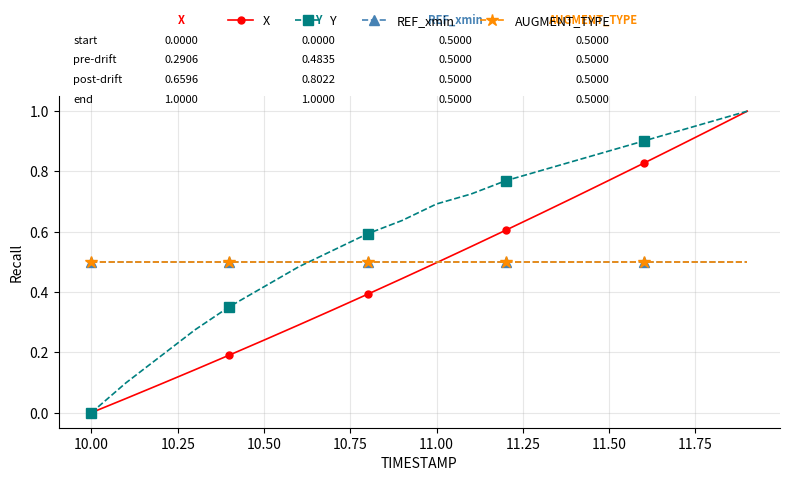

Reading left to right, extract all data points from this chart.

X: 0.0	0.0	0.1	0.1	0.2	0.2	0.3	0.3	0.4	0.4	0.5	0.6	0.6	0.7	0.7	0.8	0.8	0.9	0.9	1.0
Y: 0.0	0.1	0.2	0.3	0.4	0.4	0.5	0.5	0.6	0.6	0.7	0.7	0.8	0.8	0.8	0.9	0.9	0.9	1.0	1.0
REF_xmin: 0.5	0.5	0.5	0.5	0.5	0.5	0.5	0.5	0.5	0.5	0.5	0.5	0.5	0.5	0.5	0.5	0.5	0.5	0.5	0.5
AUGMENT_TYPE: 0.5	0.5	0.5	0.5	0.5	0.5	0.5	0.5	0.5	0.5	0.5	0.5	0.5	0.5	0.5	0.5	0.5	0.5	0.5	0.5